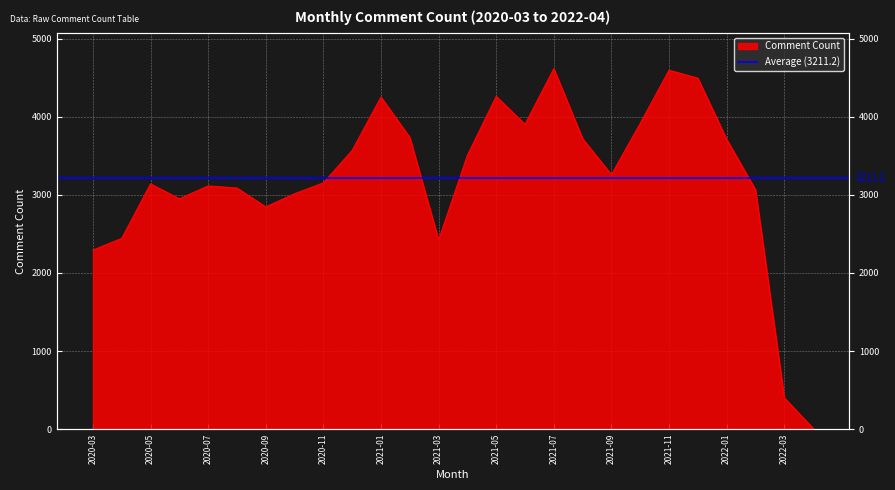

What is the change in value from 2021-09 to 2021-10?

+659